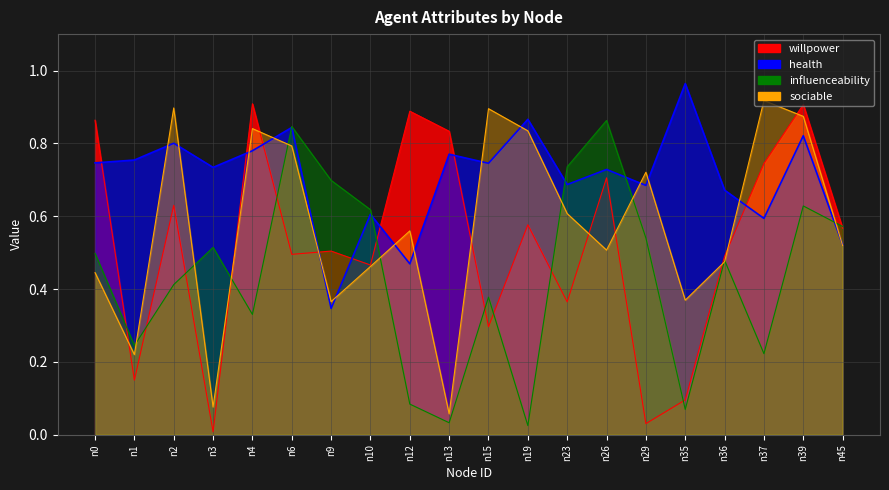

How many intersections are there between sociable and health?

14